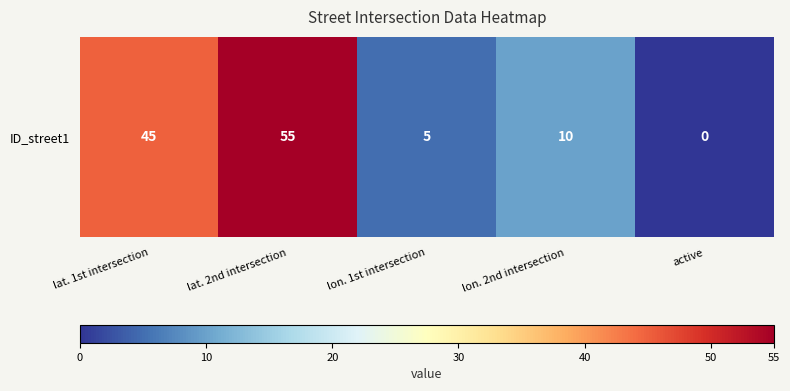

The chart shows a value of 15 at lon. 2nd intersection. True or false?

False